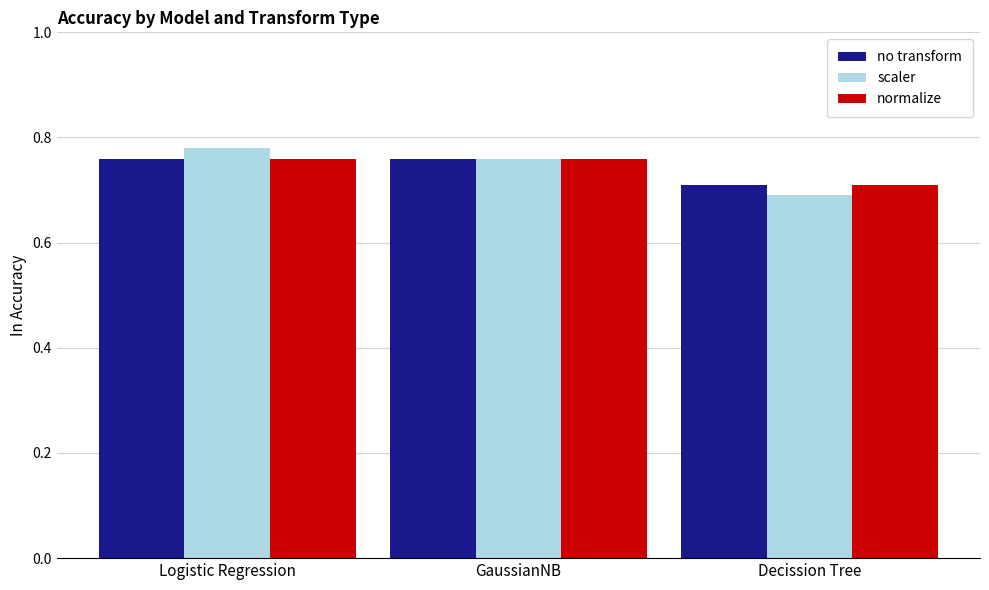

Rank the categories by scaler value from highest to lowest.

Logistic Regression, GaussianNB, Decission Tree